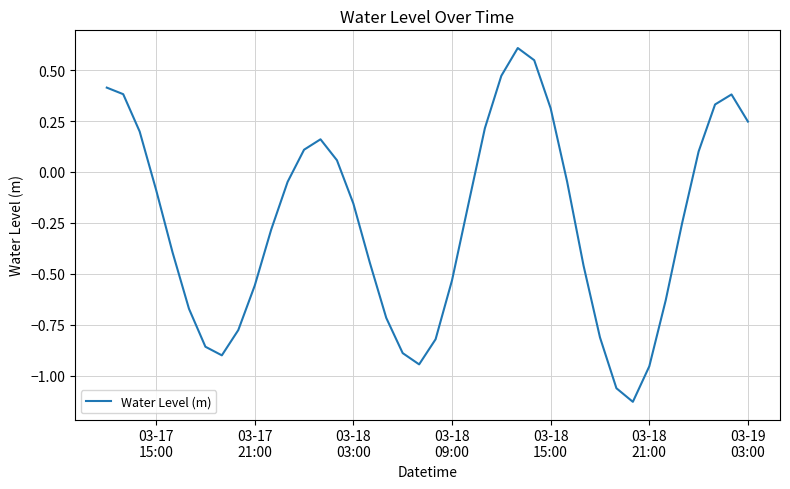

What is the difference between the maximum and second lowest values?

1.7